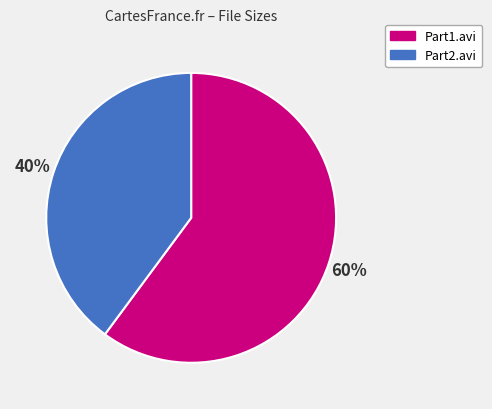

Combined, do Part1.avi and Part2.avi account for over 50%?

Yes